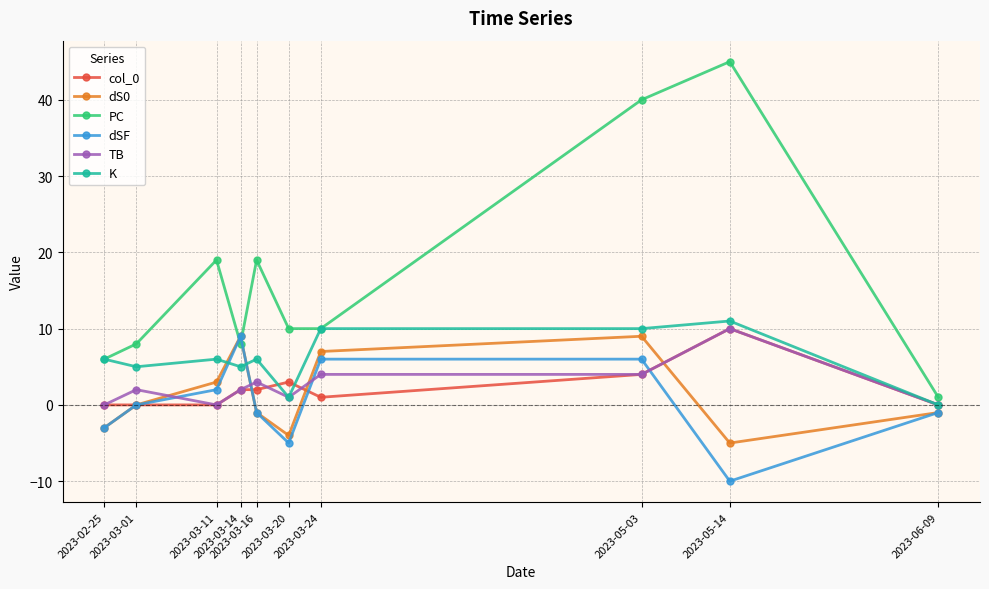

What is the difference between the second highest and minimum values in the PC series?

39